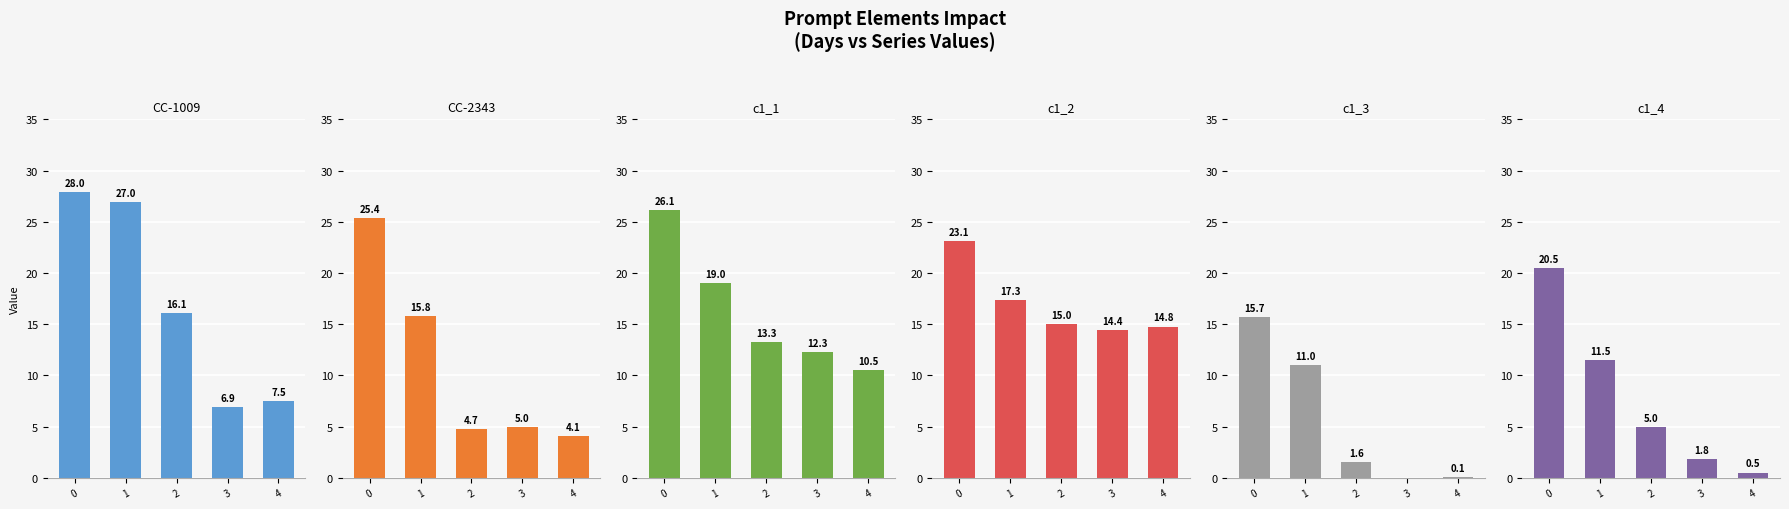

What is the average value of the CC-1009 series?

17.1